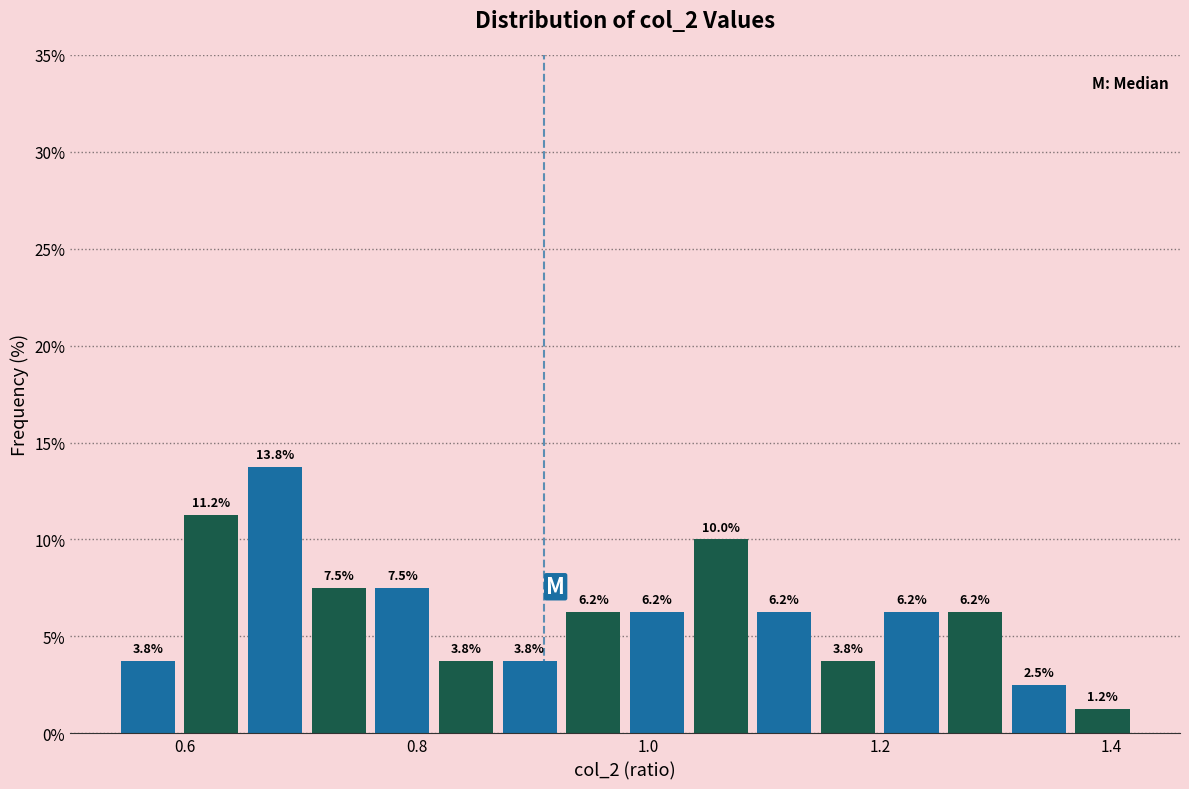

Around what value on the x-axis is the tallest bar? Give the approximate position of its centre, as read against the axis.

0.68